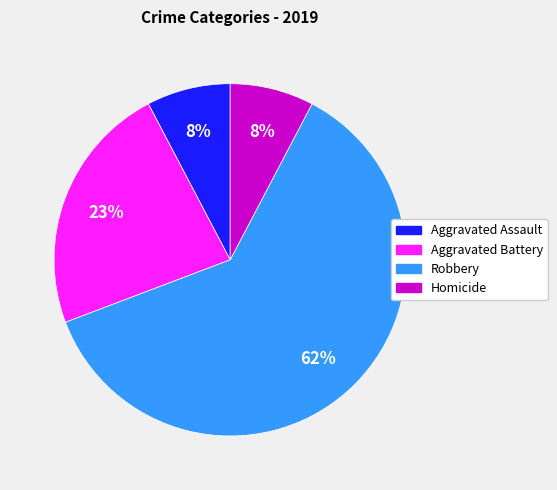

What is the majority slice?

Robbery